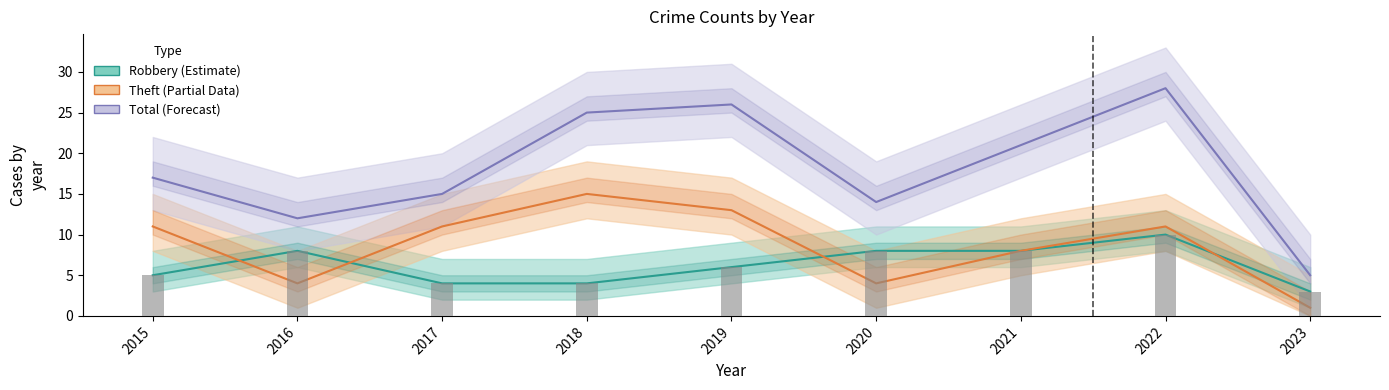

Rank the series by their maximum value, from highest to lowest.

Total, Theft, Robbery